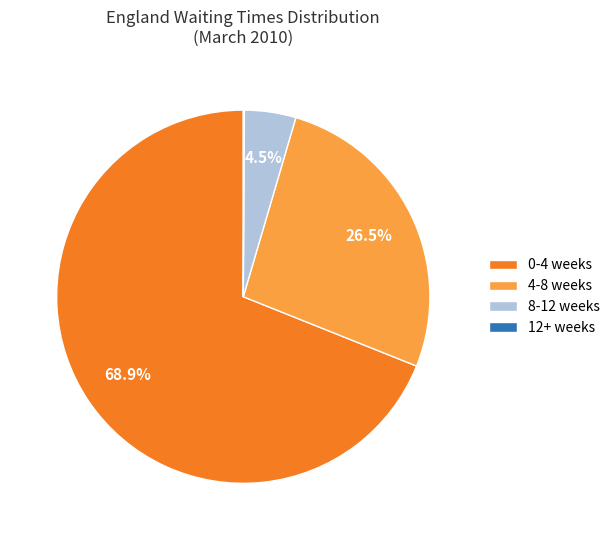

What is the largest slice in the pie chart?

0-4 weeks